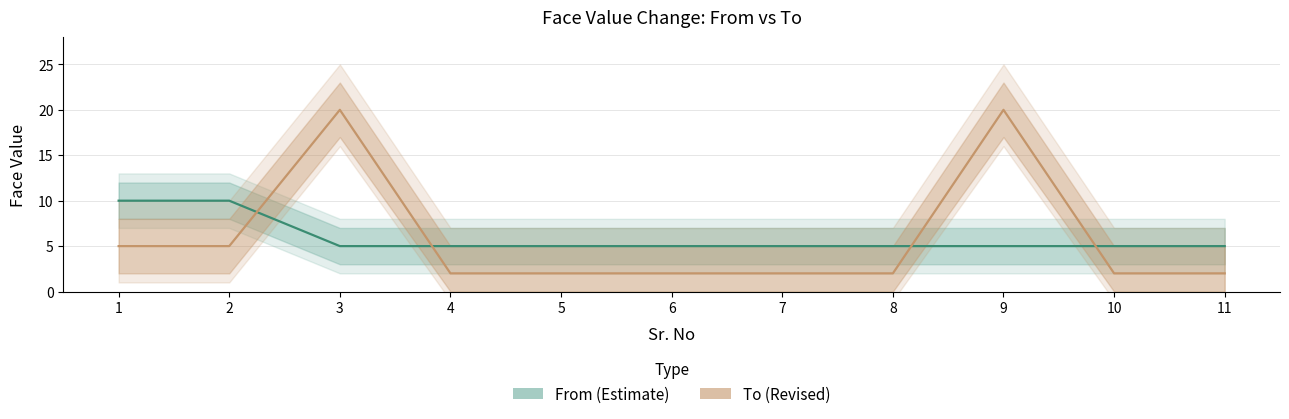

At which label does From (Estimate) reach its peak?

1